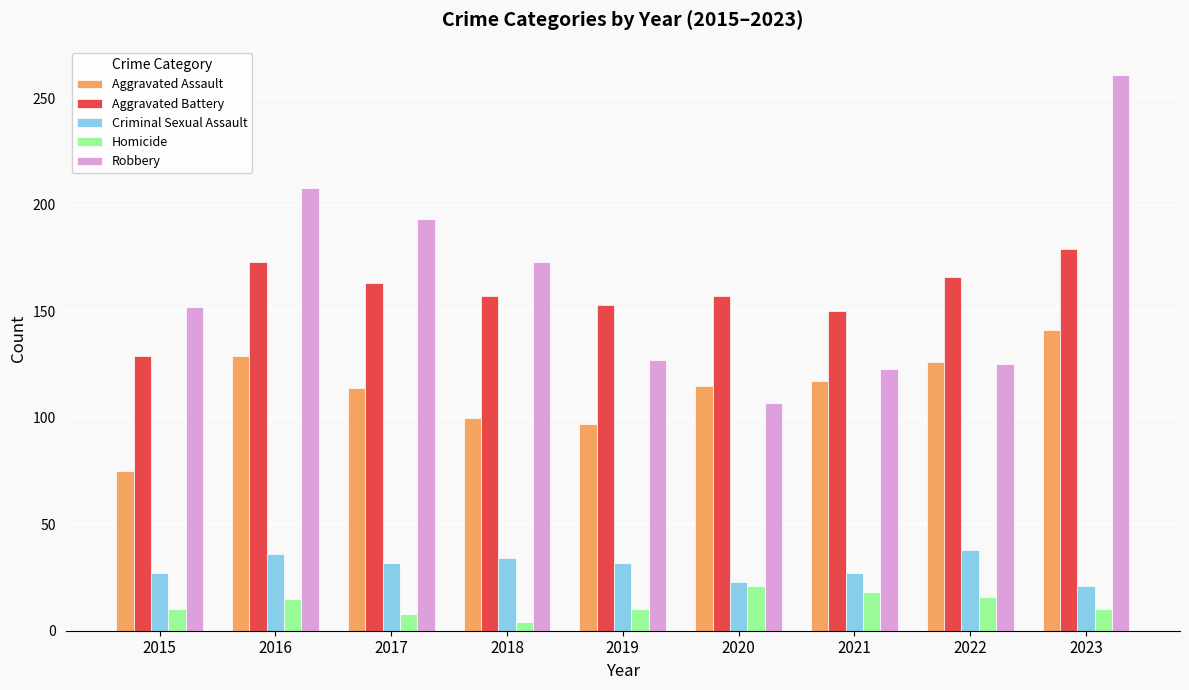

Count the number of data series in this chart.

5